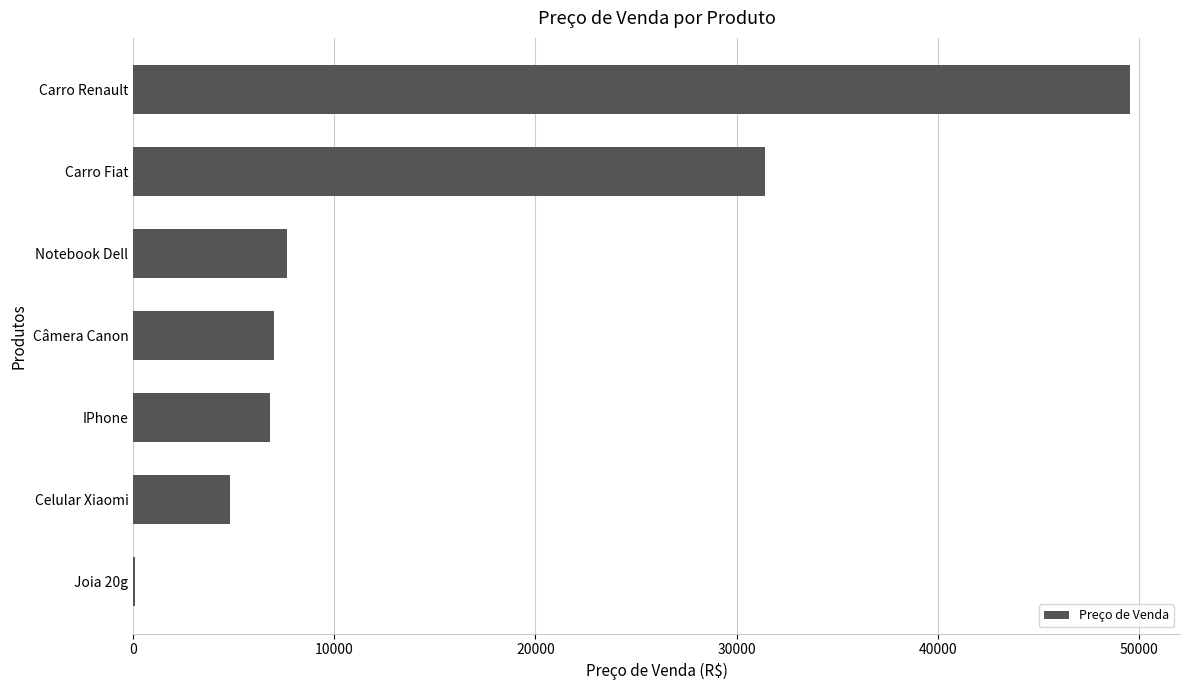

Are the bars grouped side by side (vs. stacked)?

No